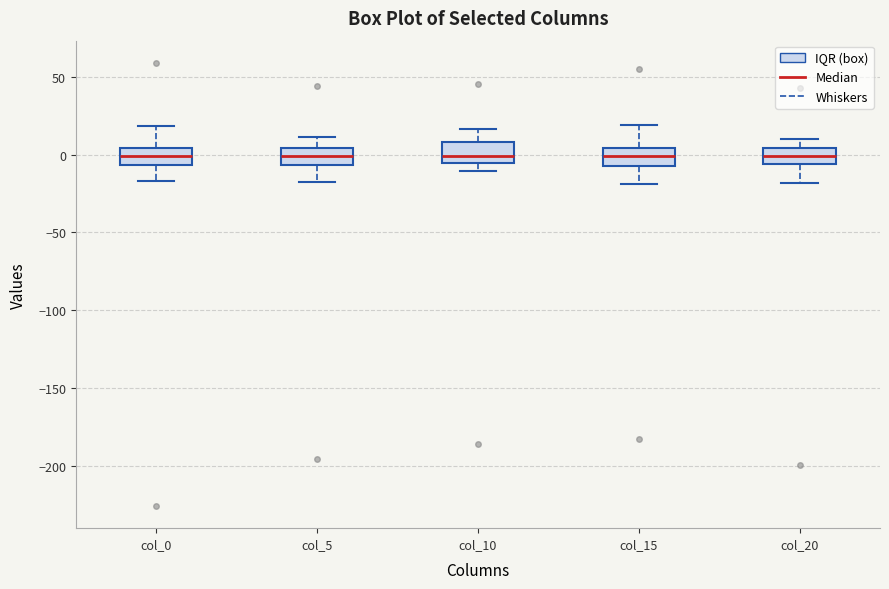

Reading left to right, transcribe this box plot: for each box, give where its median line is, the range the box spans, and where its two whiskers end, as read against the y-axis. The values are not printed on the chart, so give them approximately, as read against the axis.

col_0: median 0, box -5 to 5, whiskers -15 to 20
col_5: median 0, box -5 to 5, whiskers -20 to 10
col_10: median 0, box -5 to 10, whiskers -10 to 15
col_15: median 0, box -5 to 5, whiskers -20 to 20
col_20: median 0, box -5 to 5, whiskers -20 to 10